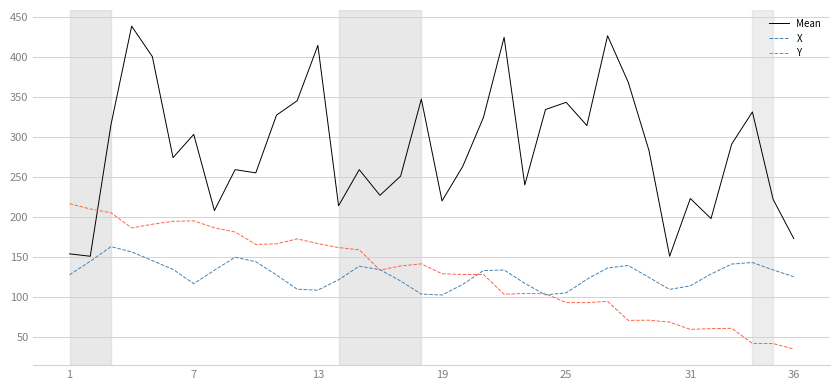

How many interior local peaks does the X series have?

6